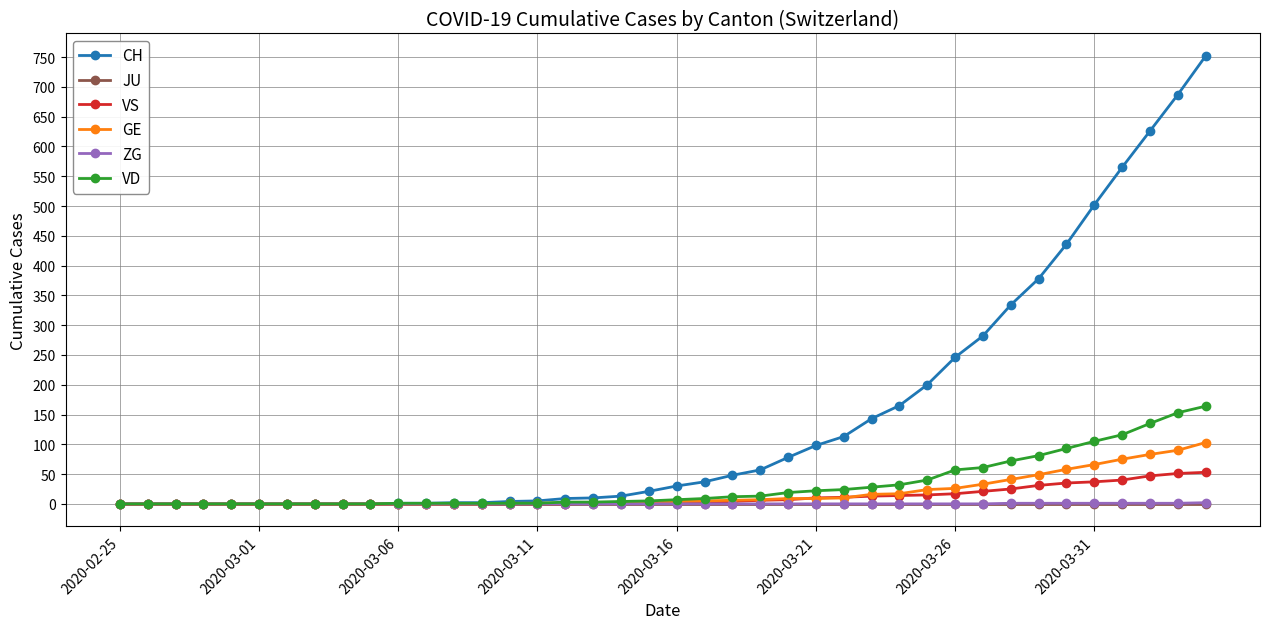

At how many categories does at least one series exceed 600?

3